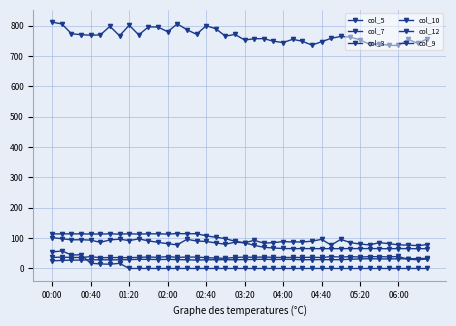

Reading left to right, what are all the values shown in this chart?

col_5: 811.3	805.7	773.3	770.0	768.5	769.4	797.7	766.6	801.3	769.5	796.0	795.3	779.9	805.8	786.7	771.3	799.6	790.0	765.2	771.1	752.6	756.8	757.2	748.6	744.3	754.9	748.5	735.9	746.9	758.2	764.4	761.9	753.5	738.0	740.1	735.0	734.6	755.1	741.4	756.7
col_7: 113.9	113.9	114.0	113.9	113.5	113.4	114.1	113.1	114.3	113.2	114.2	114.2	113.2	115.0	114.3	114.6	107.5	102.7	98.4	89.6	84.5	76.1	69.9	67.3	65.8	65.2	65.5	65.4	65.2	65.3	65.3	65.4	65.5	65.5	65.3	65.0	65.5	65.4	65.1	65.4
col_3: 101.5	98.0	94.4	94.7	93.4	86.0	94.1	96.5	91.9	97.5	90.9	86.2	81.5	77.7	96.1	90.6	88.9	84.2	79.7	86.5	84.7	92.8	83.4	85.1	88.5	87.3	87.3	89.8	96.0	77.1	96.0	85.2	80.5	77.6	85.0	81.8	77.7	77.0	75.2	78.7
col_10: 25.4	26.5	27.5	27.6	28.6	28.8	28.3	28.4	29.2	30.0	30.0	29.4	29.9	29.3	28.6	27.7	28.5	28.9	28.9	28.7	29.3	29.7	30.3	29.4	30.0	30.0	28.7	29.1	29.2	28.9	29.1	30.3	31.5	32.1	31.3	31.4	31.8	31.8	32.8	33.2
col_12: 54.2	57.8	44.4	45.1	17.1	14.9	14.0	16.9	0.0	0.0	0.0	0.0	0.0	0.0	0.0	0.0	0.0	0.0	0.0	0.0	0.0	0.0	0.0	0.0	0.0	0.0	0.0	0.0	0.0	0.0	0.0	0.0	0.0	0.0	0.0	0.0	0.0	0.0	0.0	0.0
col_9: 36.4	37.4	36.4	36.1	39.0	35.3	36.2	35.8	35.7	36.6	37.9	36.7	39.2	36.7	37.5	37.5	35.6	34.4	33.6	36.5	37.4	37.0	37.8	36.6	36.1	36.4	36.4	37.0	36.2	39.0	37.7	38.9	37.8	38.9	38.8	38.2	39.5	30.2	29.0	31.3